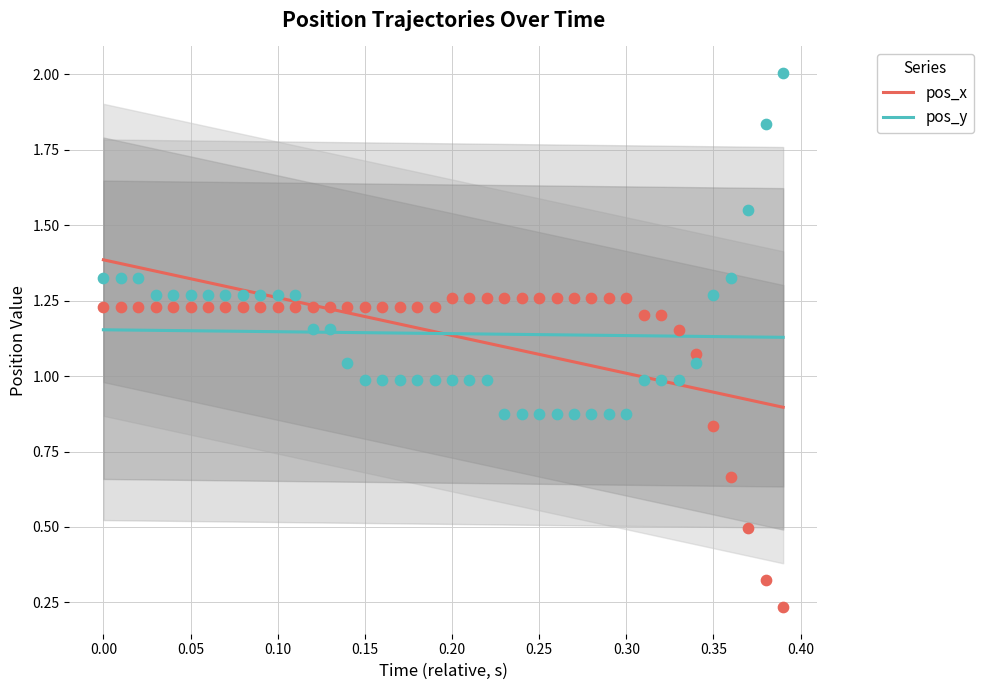

What is the total value across all series at 0.30?

2.1